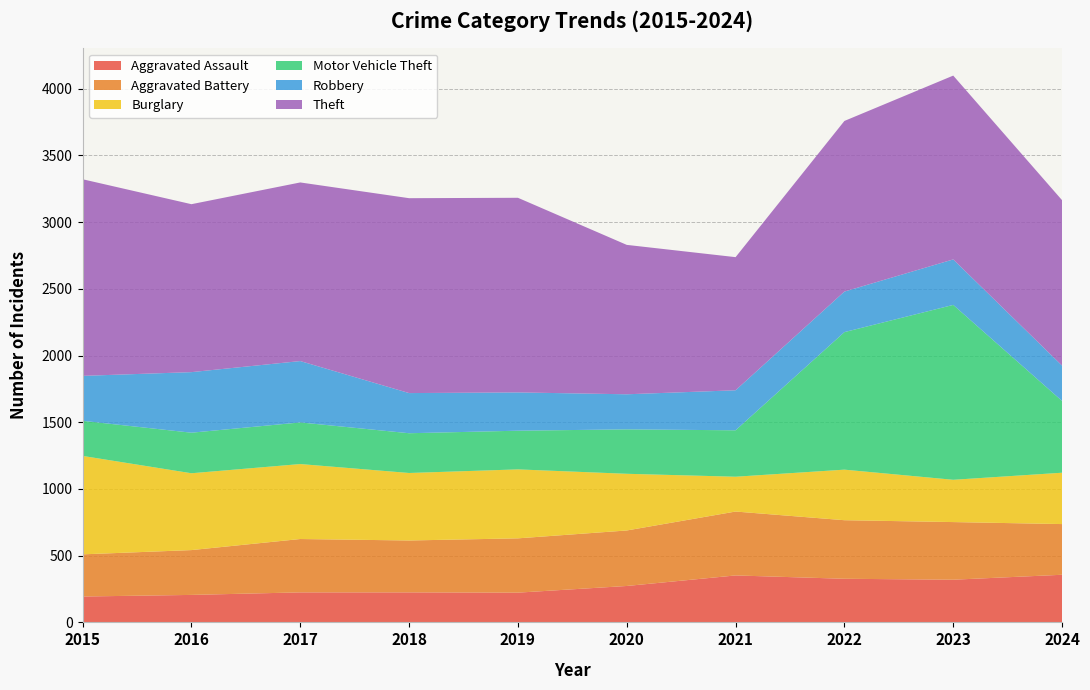

Reading left to right, transcribe all the data shown in this chart.

Aggravated Assault: 2015=194	2016=206	2017=225	2018=225	2019=223	2020=273	2021=352	2022=327	2023=320	2024=357
Aggravated Battery: 2015=316	2016=336	2017=400	2018=389	2019=407	2020=416	2021=479	2022=439	2023=432	2024=380
Burglary: 2015=738	2016=576	2017=562	2018=506	2019=517	2020=425	2021=261	2022=379	2023=317	2024=385
Motor Vehicle Theft: 2015=263	2016=304	2017=312	2018=298	2019=290	2020=333	2021=348	2022=1031	2023=1311	2024=538
Robbery: 2015=337	2016=454	2017=460	2018=301	2019=287	2020=263	2021=300	2022=304	2023=341	2024=265
Theft: 2015=1474	2016=1259	2017=1339	2018=1461	2019=1459	2020=1120	2021=998	2022=1279	2023=1378	2024=1240